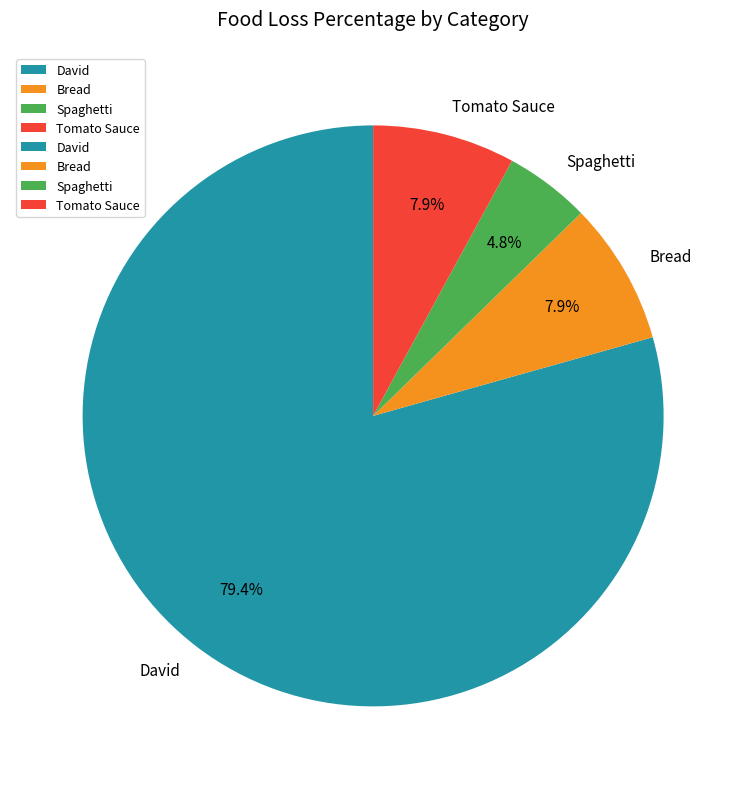

To the nearest percent, what is the average slice percentage?

25%